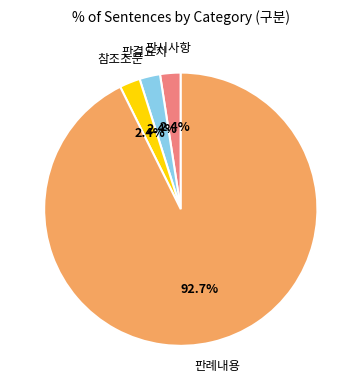

Is there a majority slice in this chart?

Yes